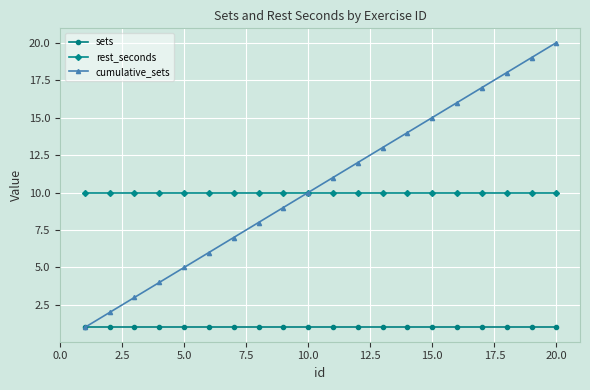

True or false: rest_seconds and sets cross at least once.

False